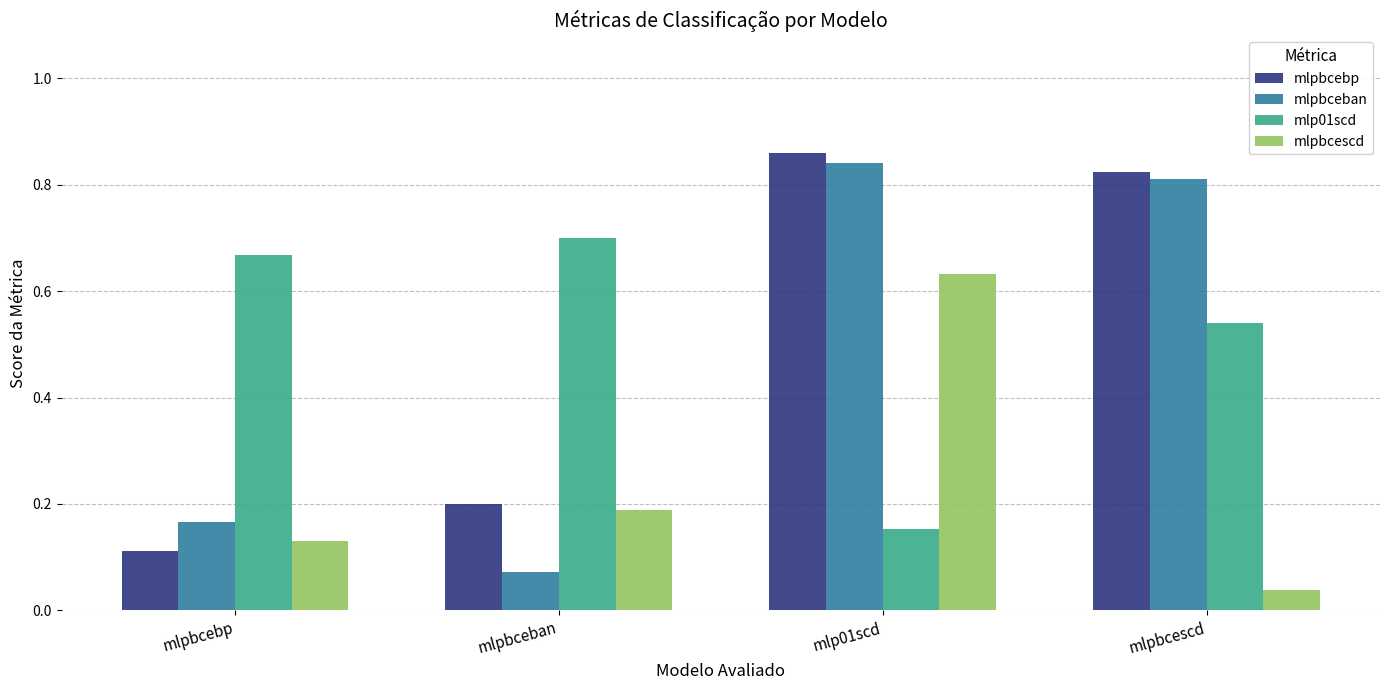

True or false: mlpbcebp has a value of 0.1 at mlpbceban.

False